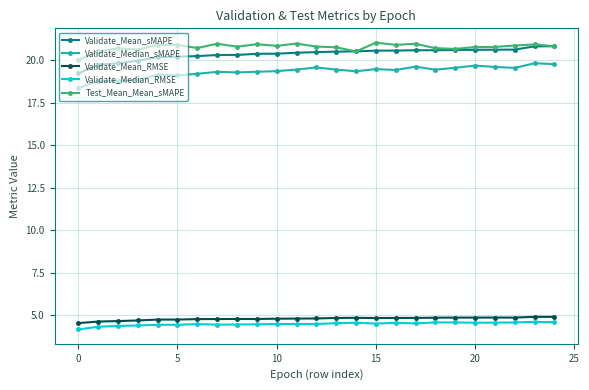

True or false: Validate_Median_sMAPE and Test_Mean_Mean_sMAPE intersect in this chart.

False